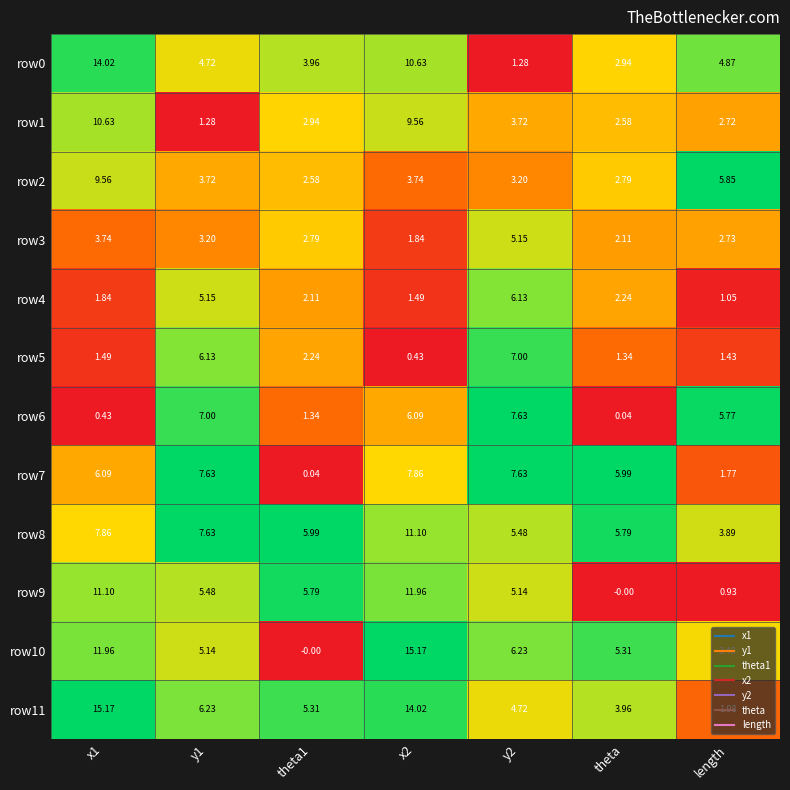

Is the value of row10 at x2 greater than the value of row2 at y2?

Yes